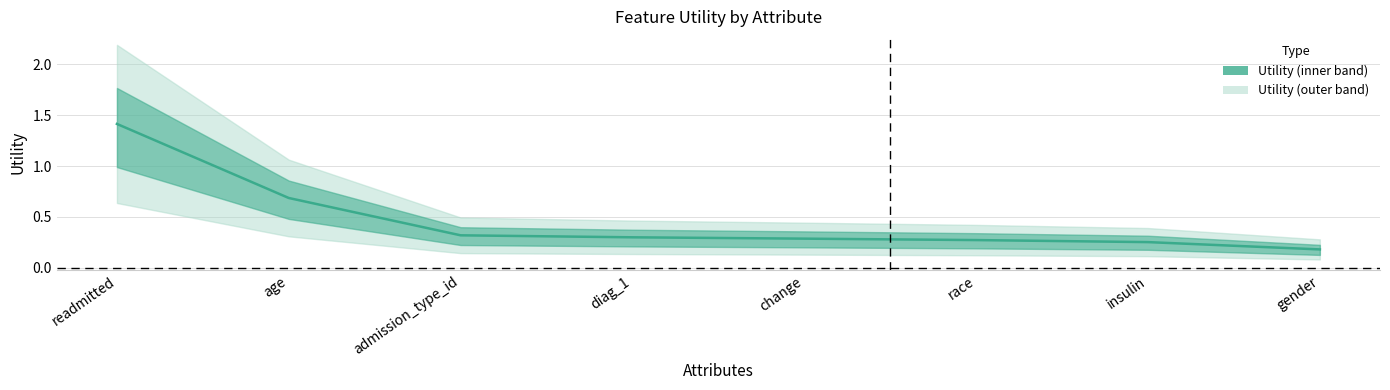

The value at readmitted is 2.1. True or false?

False